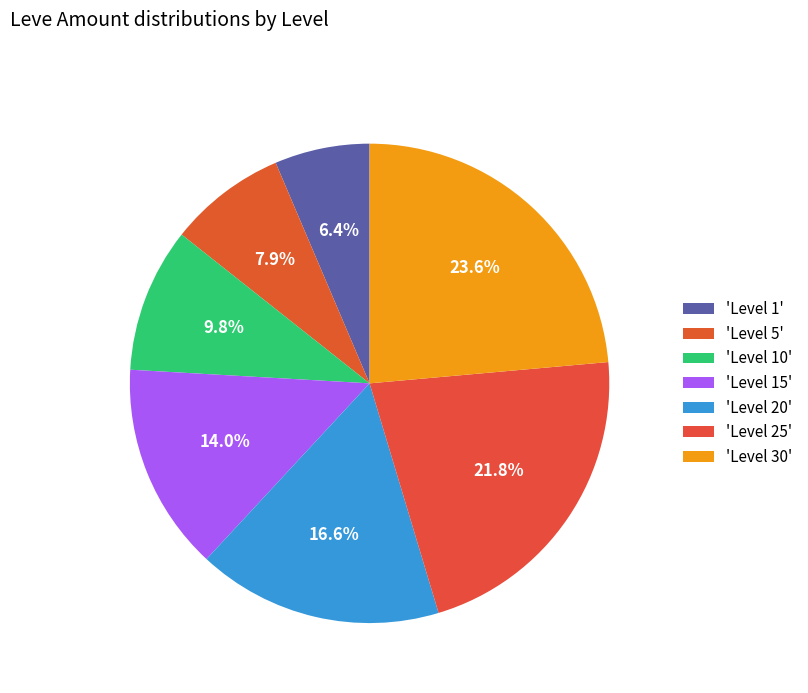

Which slice is the largest?

Level 30